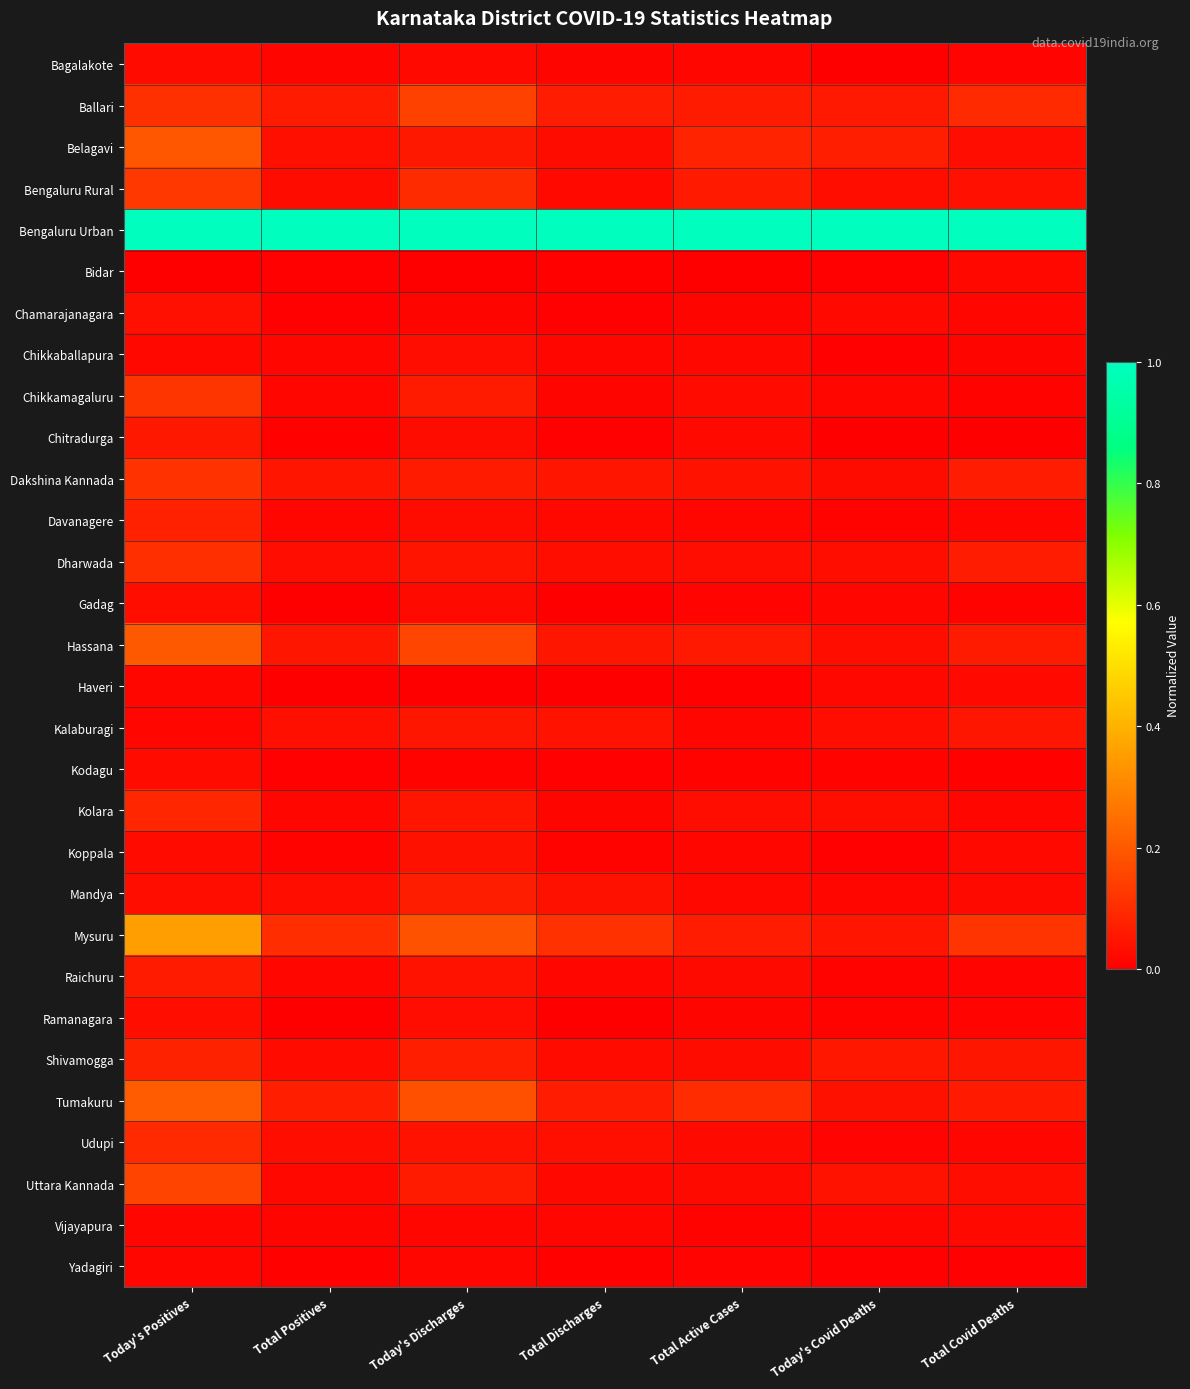

Which series has the widest spread of values?

Mysuru